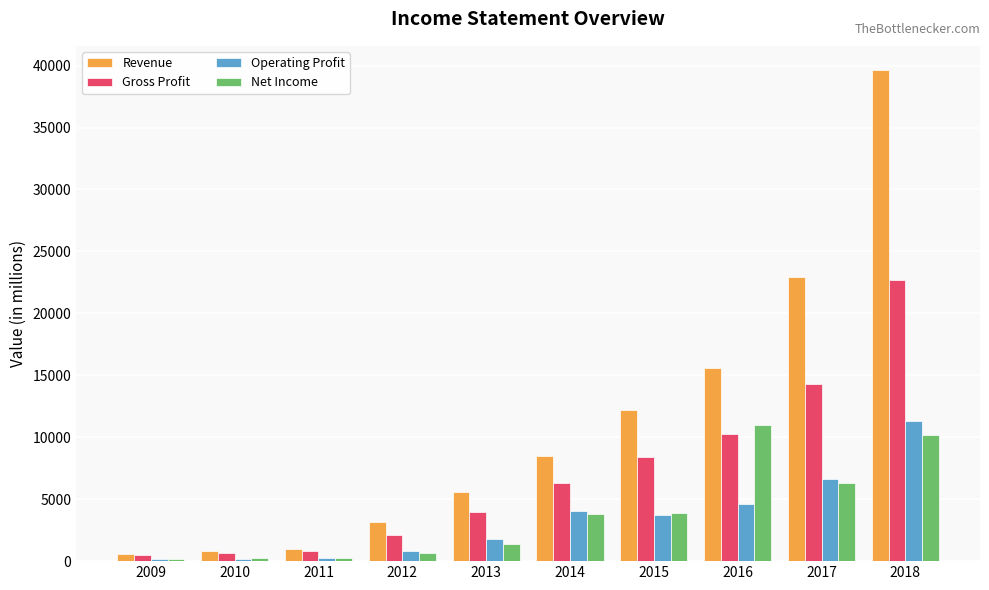

What is the approximate value of Net Income at 2015, to the nearest 50?

3900